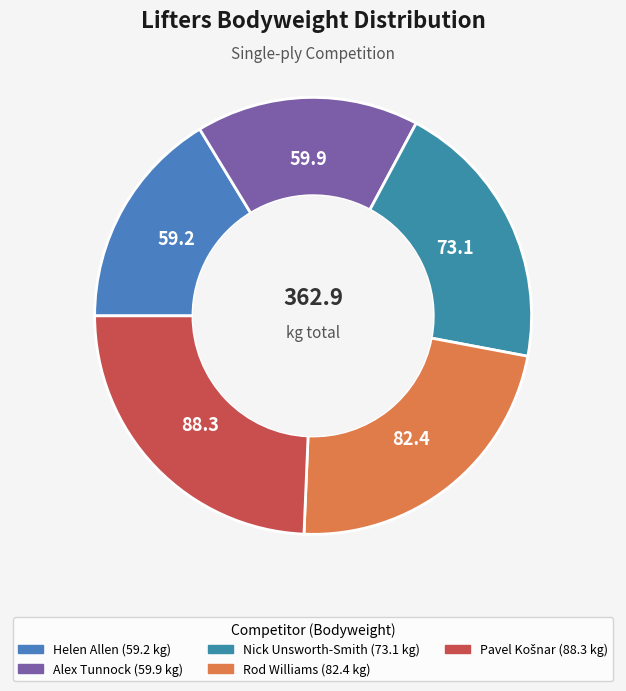

Approximately how many times larger is the value at Rod Williams compared to Alex Tunnock?

1.4